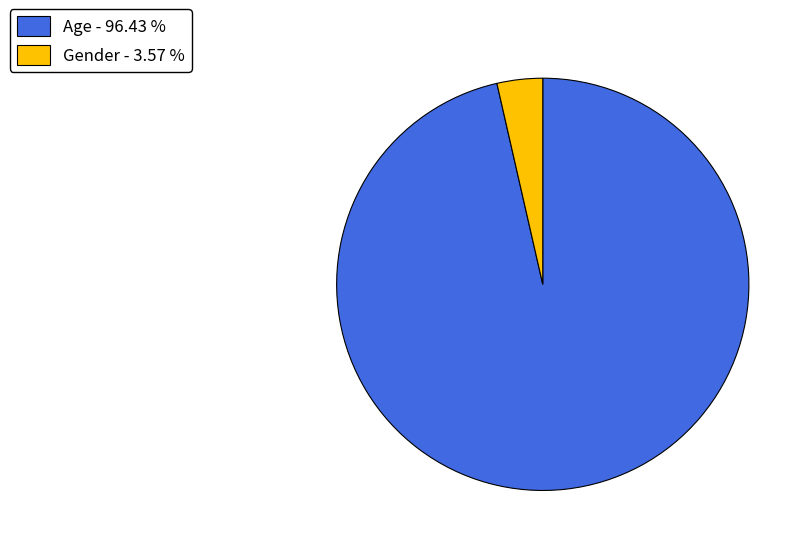

Does Gender - 3.57 % account for over 50% of the chart?

No